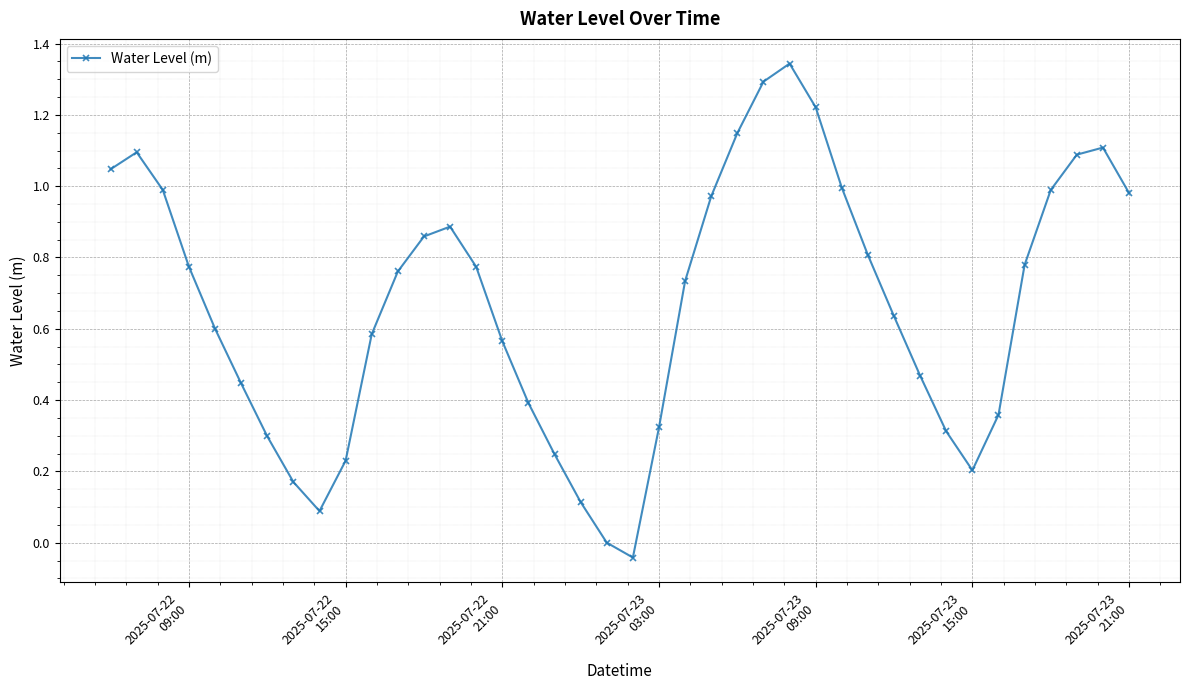

How many lines are shown in the chart?

1